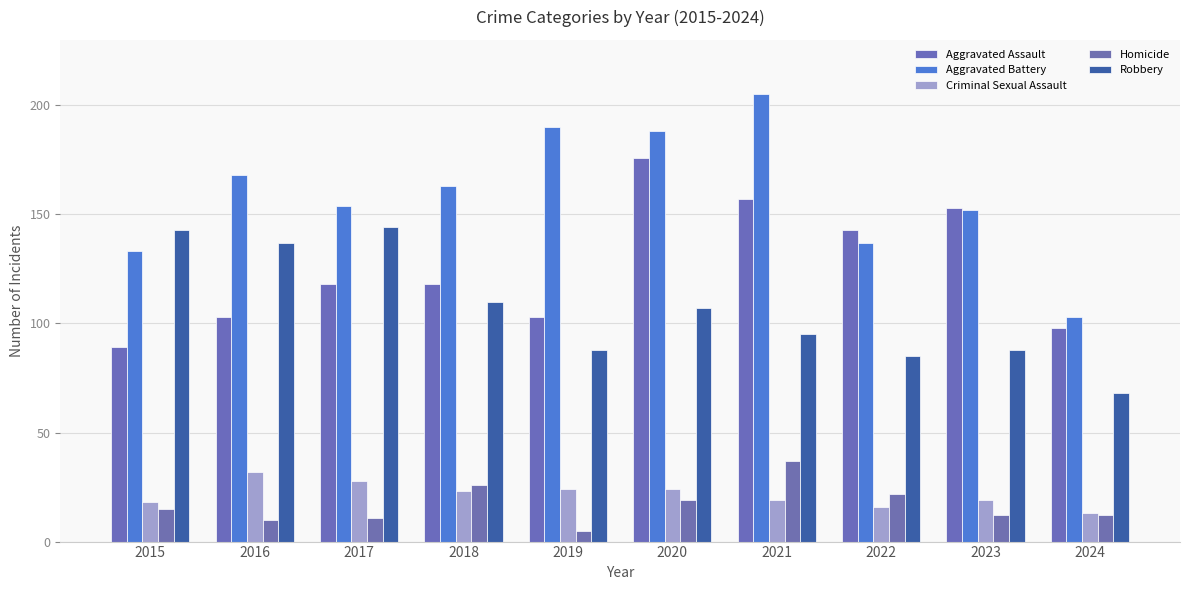

What is the value of the Aggravated Battery bar at the 3rd from the left?

154